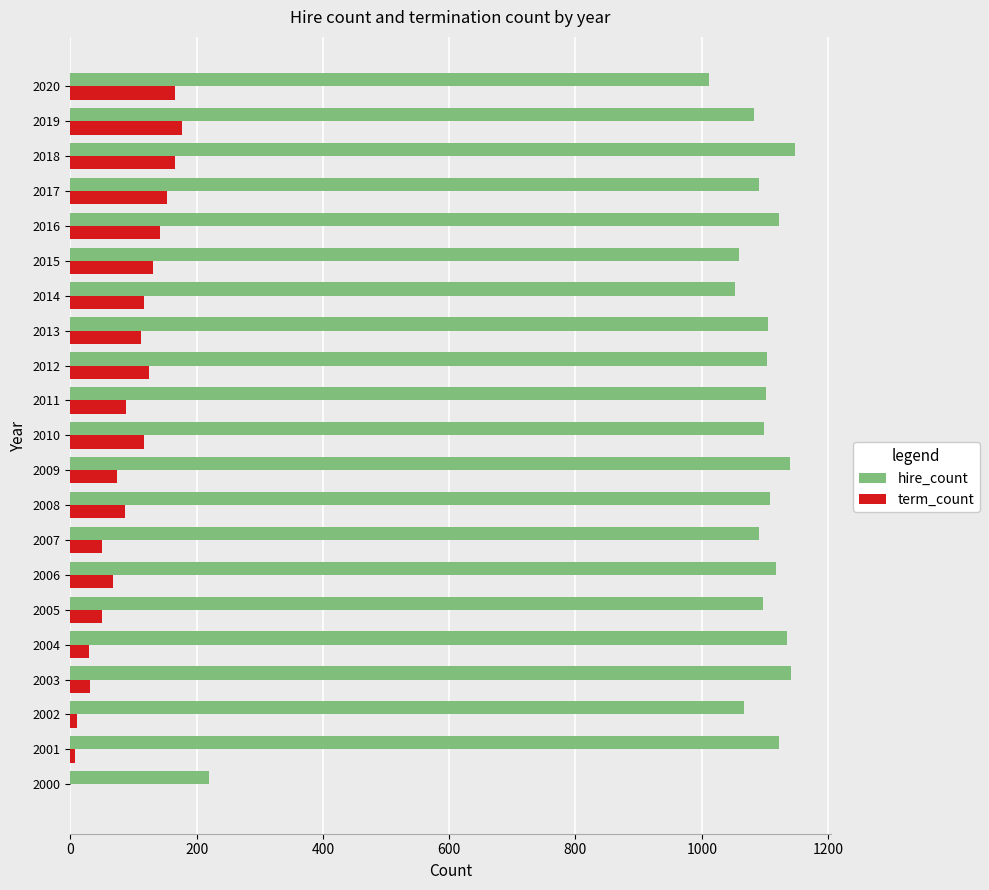

The value of hire_count at 2017 is 1091. True or false?

True